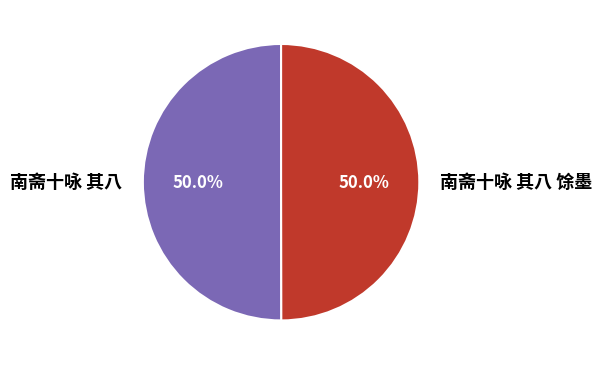

True or false: 南斋十咏 其八 馀墨 accounts for 56% of the total.

False